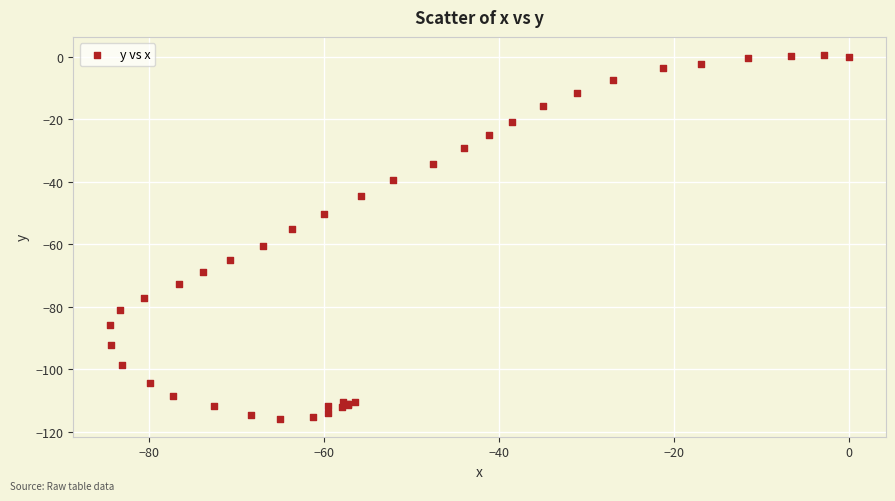

What Y value in the scatter plot is closest to -57?

-55.2